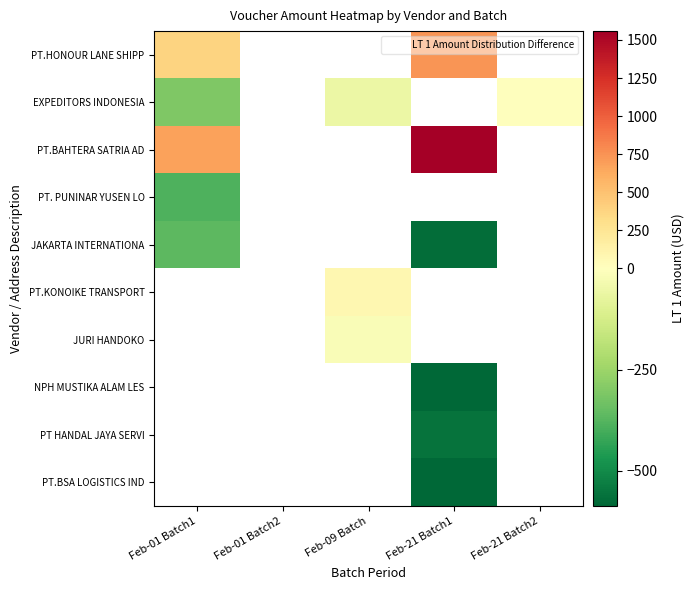

Is it true that JAKARTA INTERNATIONA equals -218.9 at Feb-01 Batch1?

False